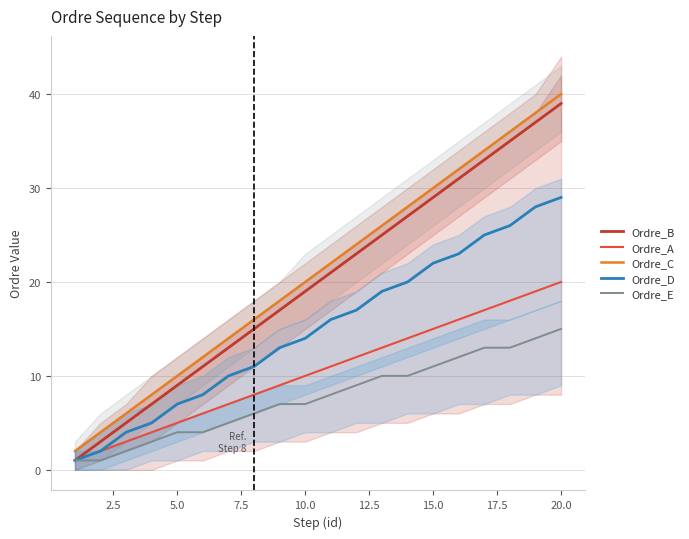

Is it true that Ordre_A equals 5 at 5.0?

True